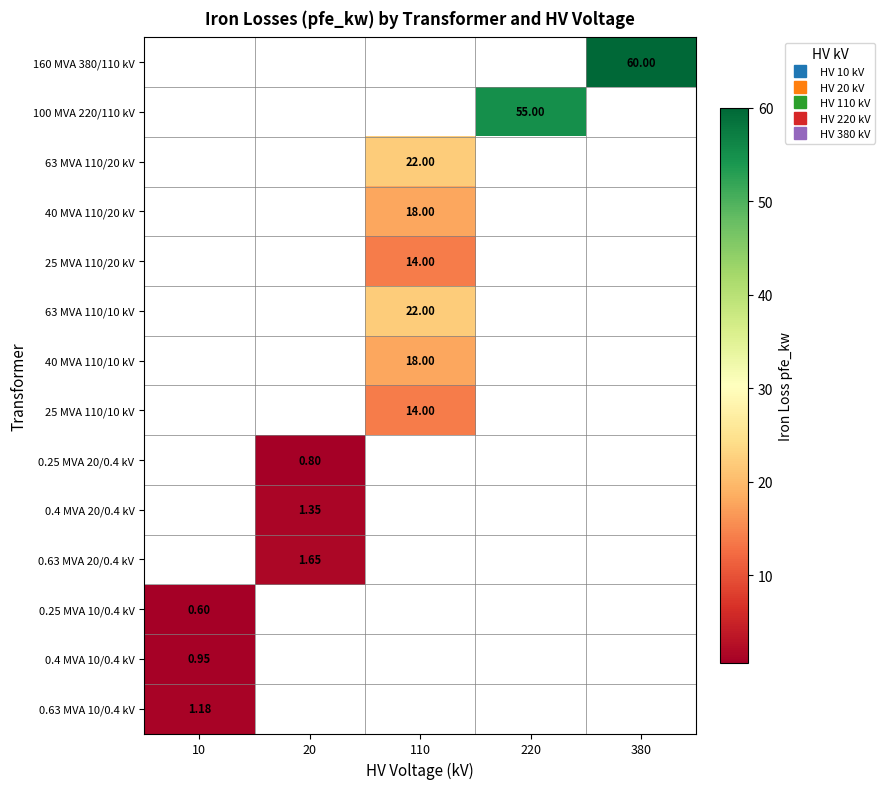

How many distinct data groups are displayed?

14